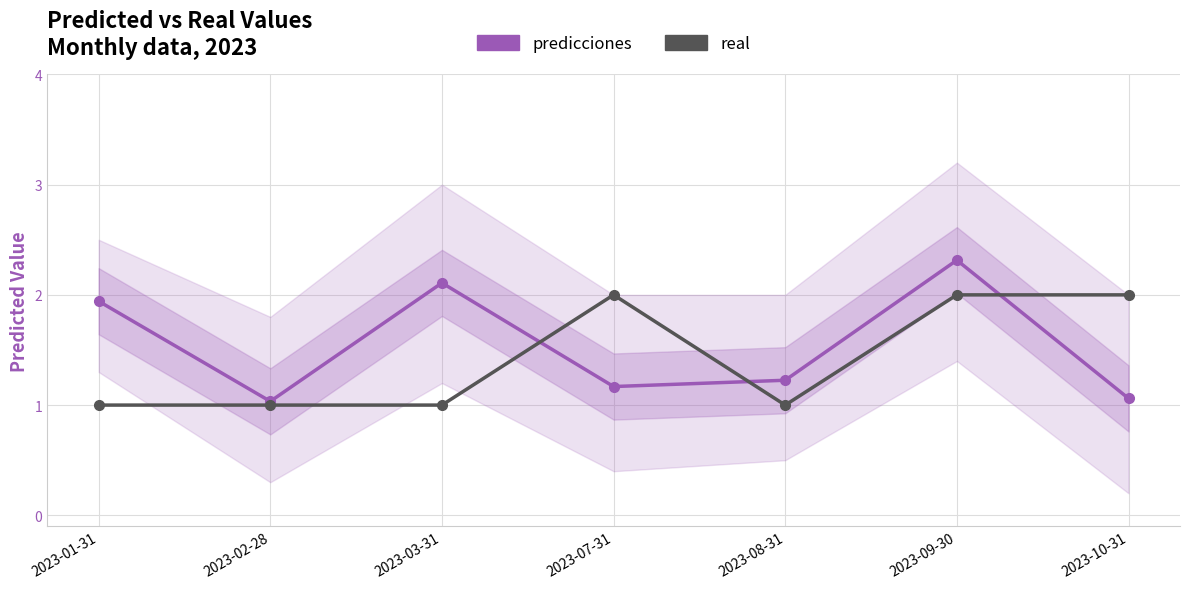

After their last crossing, which series has the higher values: predicciones or real?

real